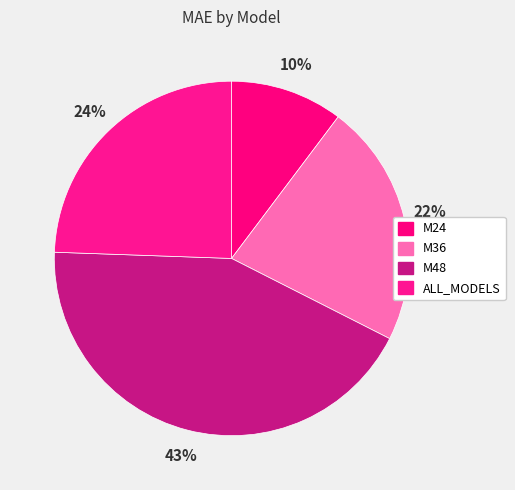

What is the ratio of the value at M36 to the value at M24?

2.2